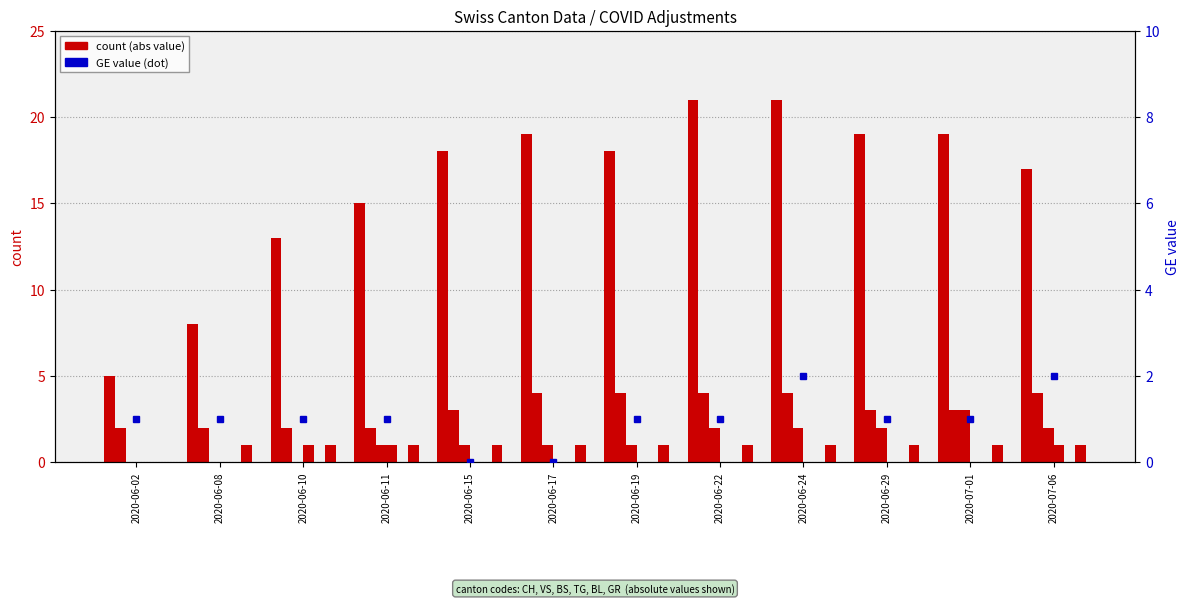

Which has a higher value, 2020-06-10 or 2020-07-01?

2020-07-01